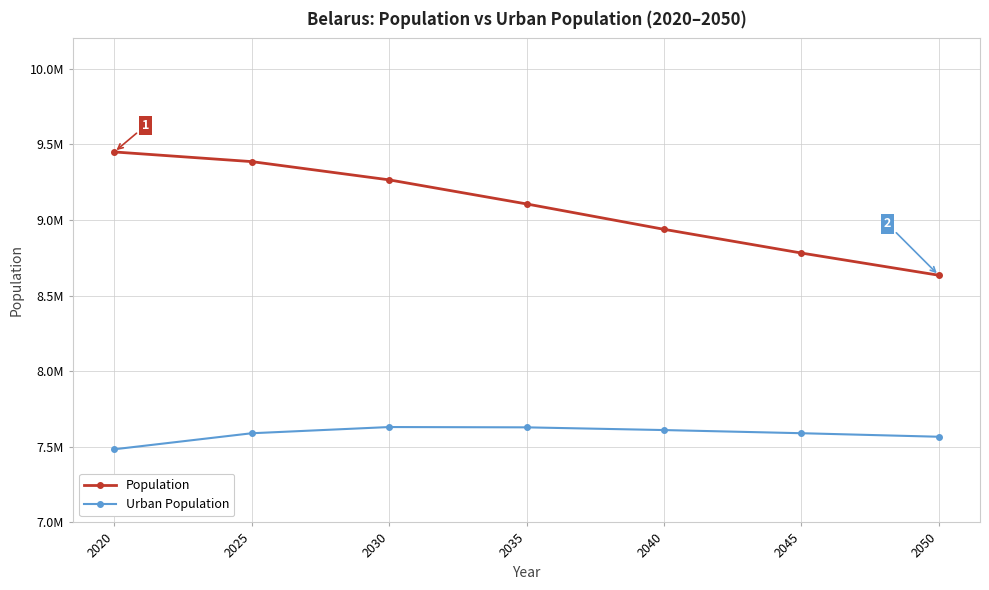

At which label does Urban Population reach its minimum?

2020